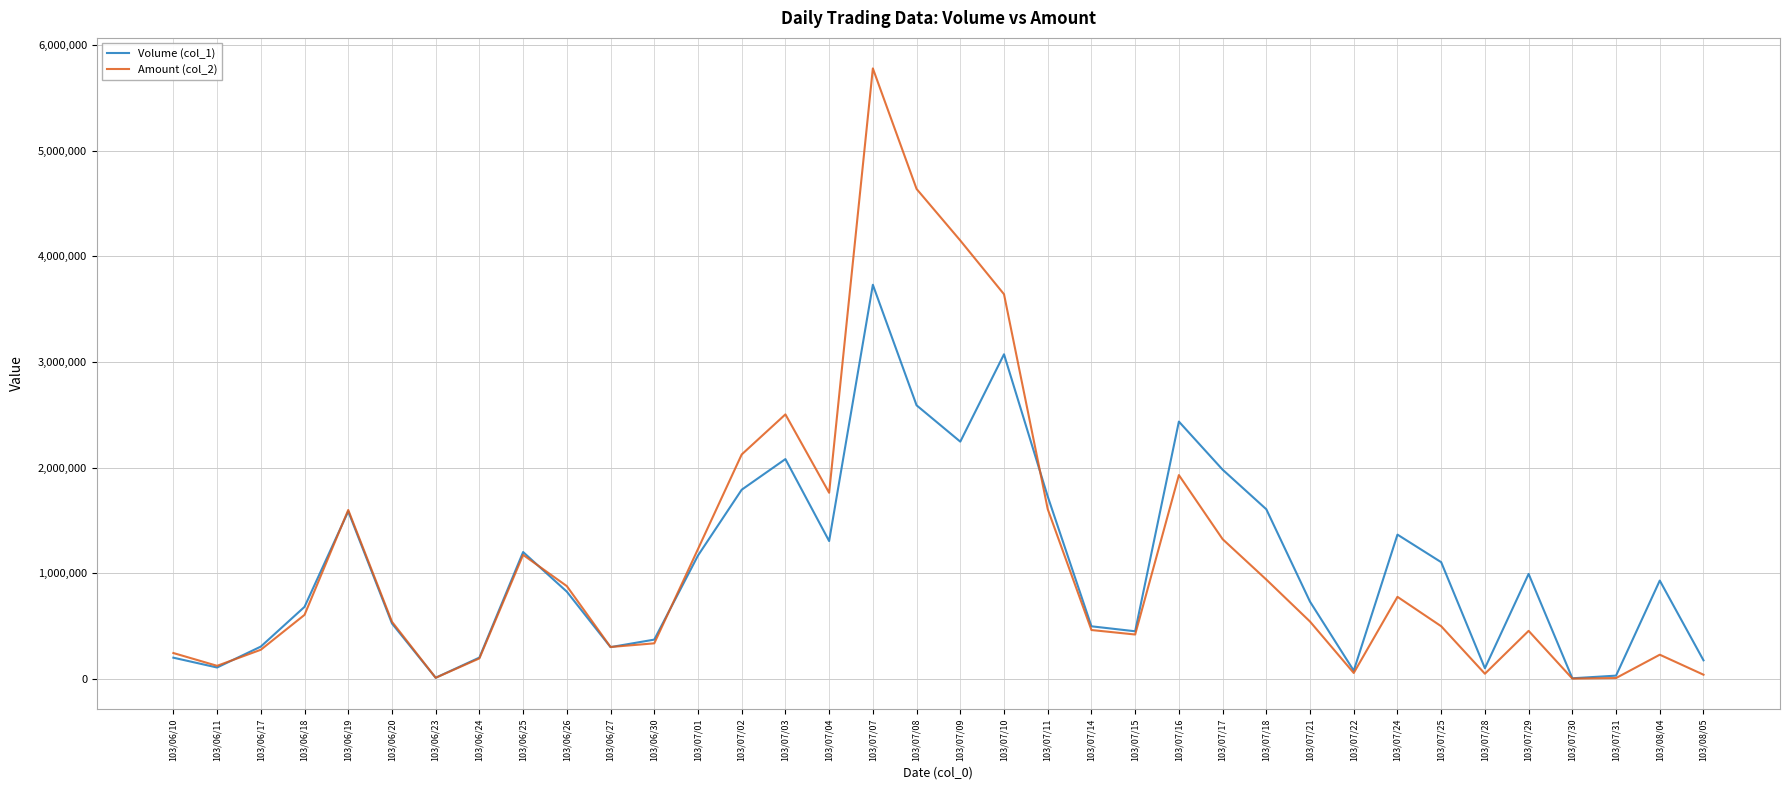

Which series has the widest spread of values?

Amount (col_2)